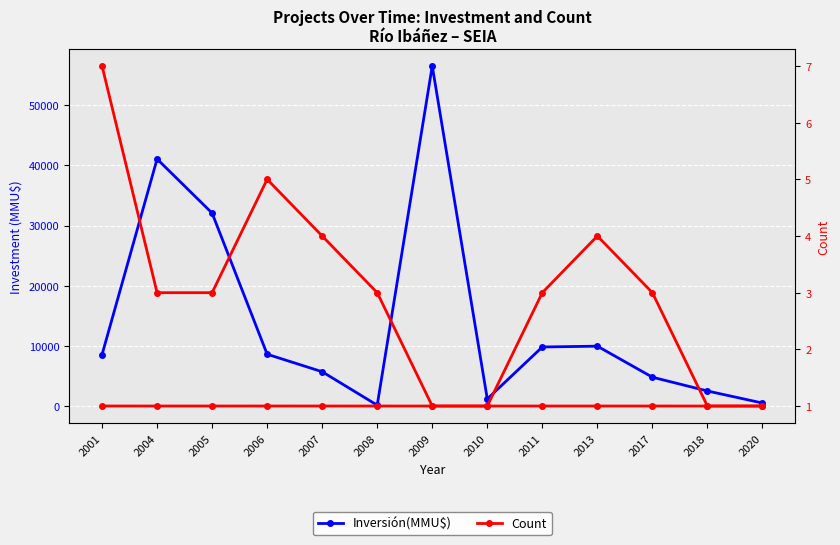

Which has a higher value, 2011 or 2004?

2004